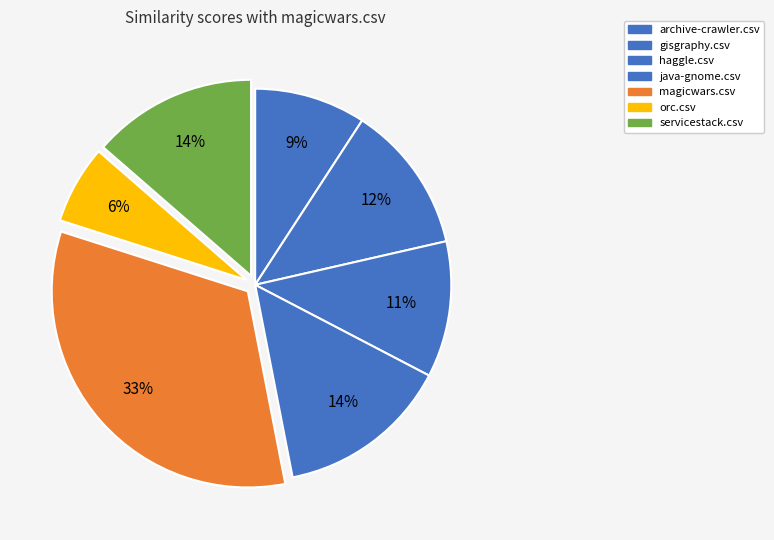

To the nearest percent, what percentage of the pie is gisgraphy.csv?

12%